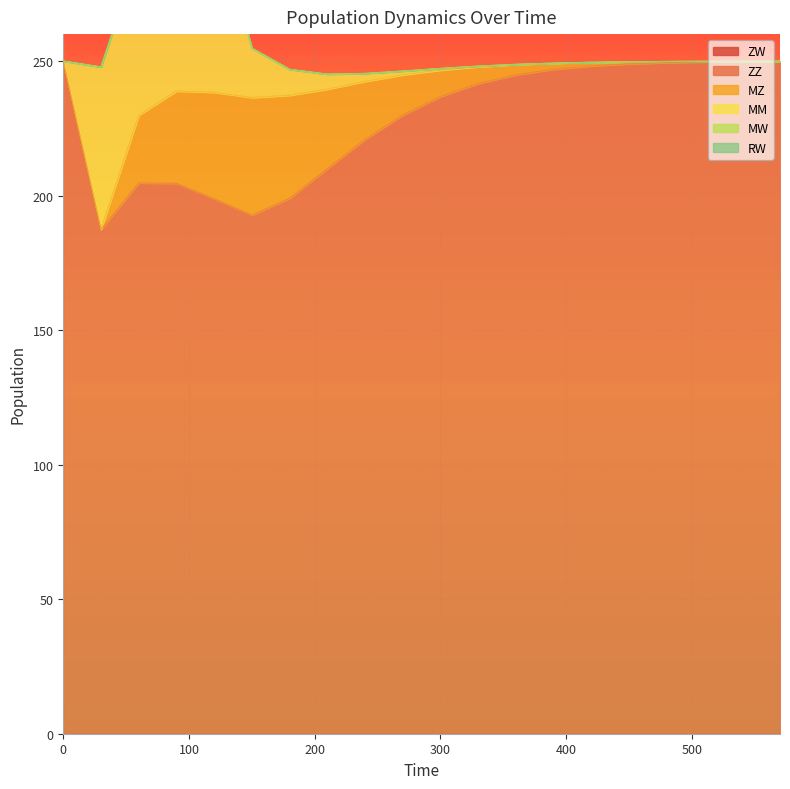

How many data points in MZ are less than 6?

10